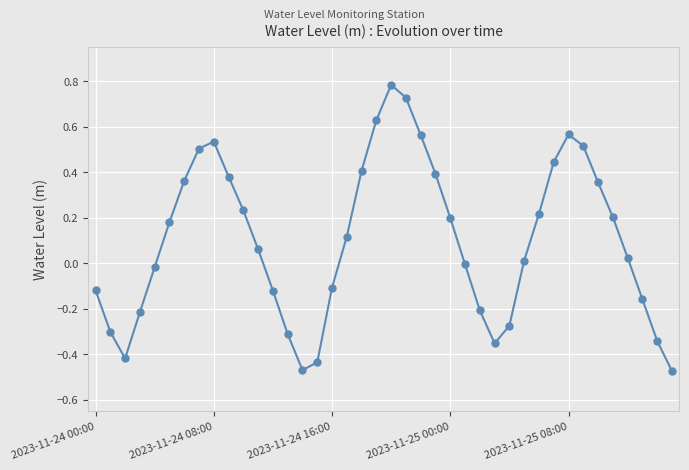

What is the difference between the maximum and minimum values?

1.3